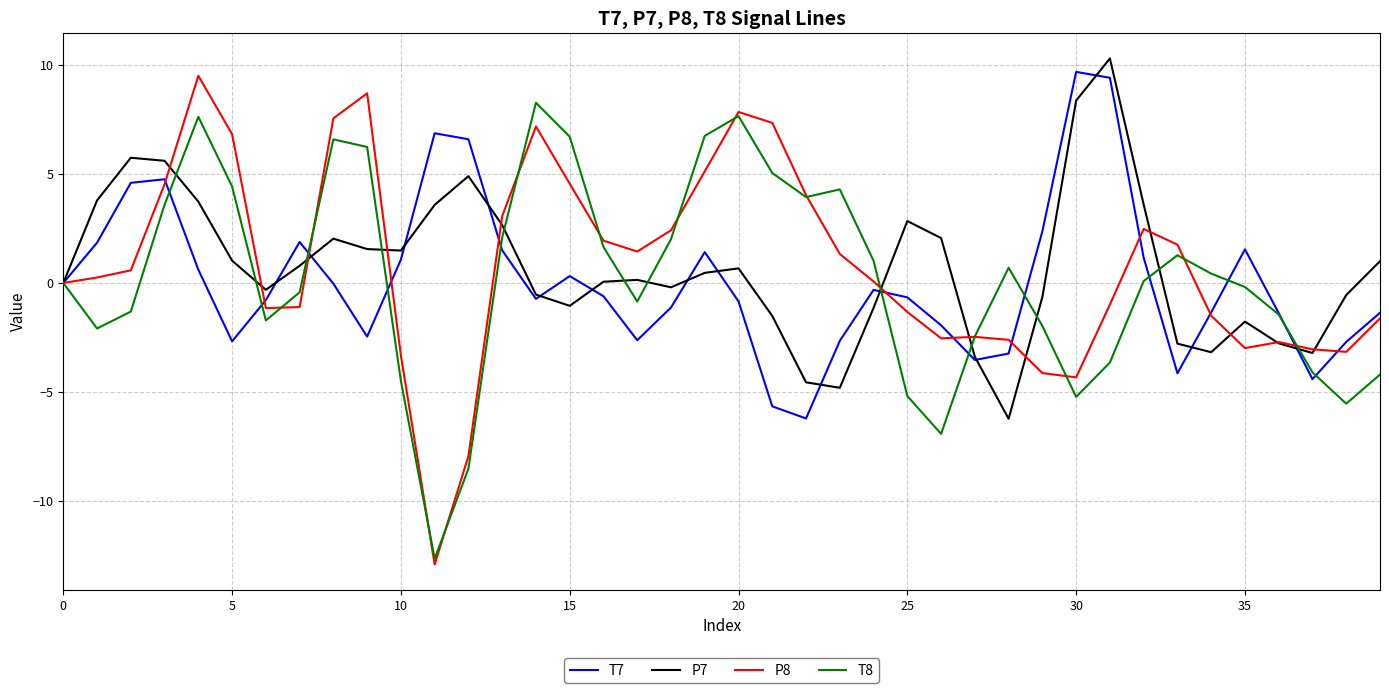

Which series has the widest spread of values?

P8